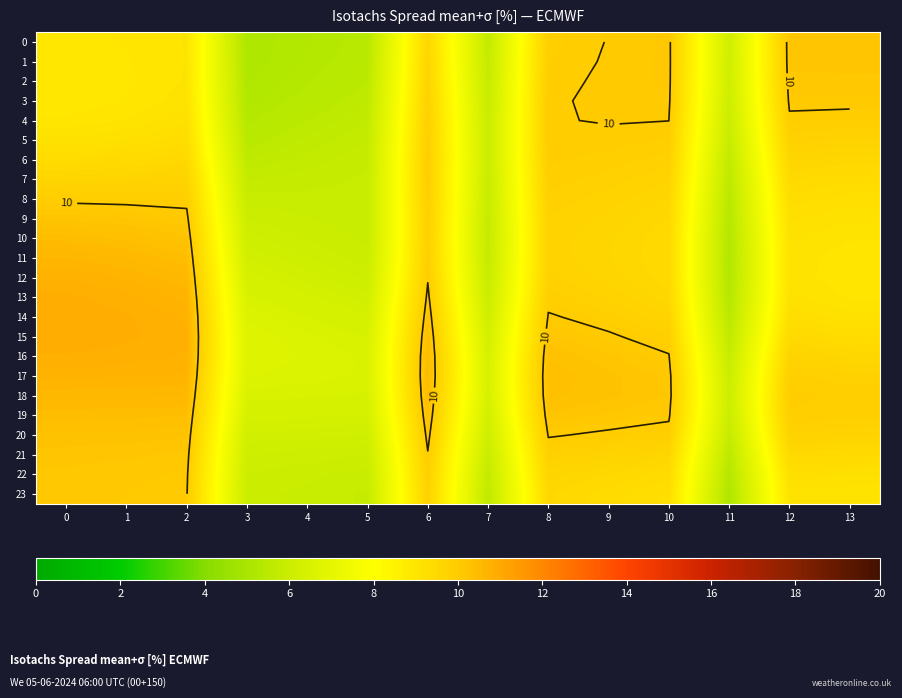

Rank the categories by 16 value from lowest to highest.

11, 7, 5, 4, 3, 13, 12, 10, 9, 8, 6, 2, 1, 0